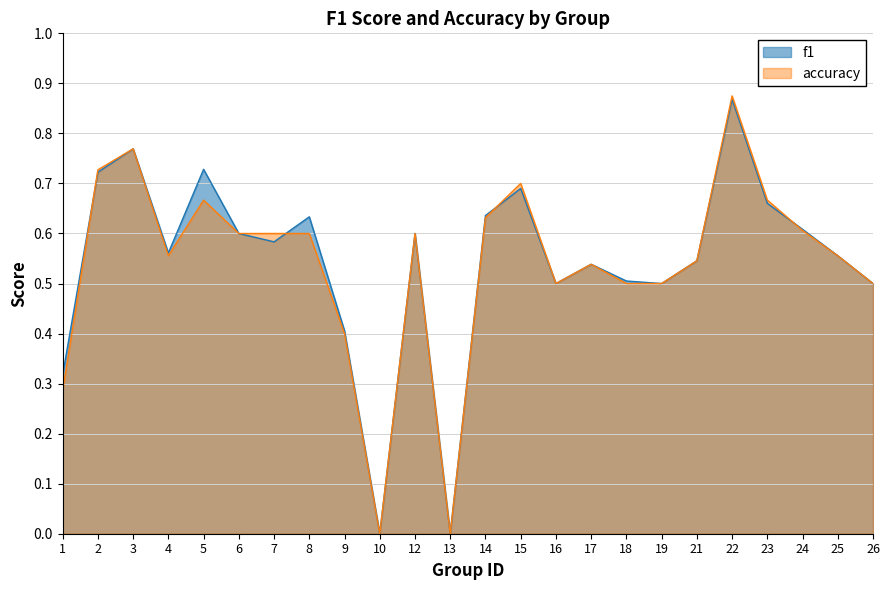

True or false: f1 has a value of 0.9 at 22.

True